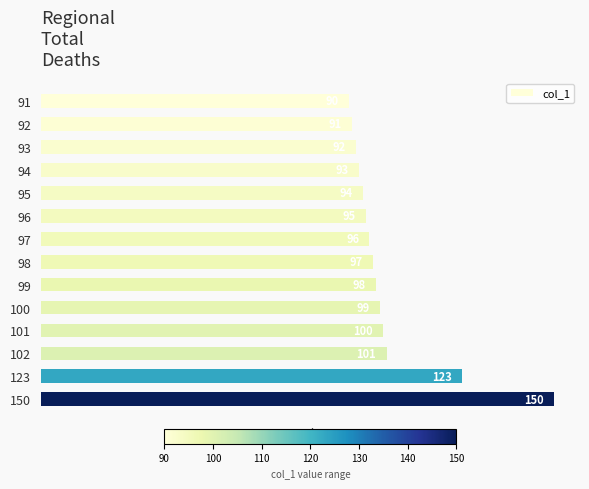

What is the change in value from 100 to 102?

+2